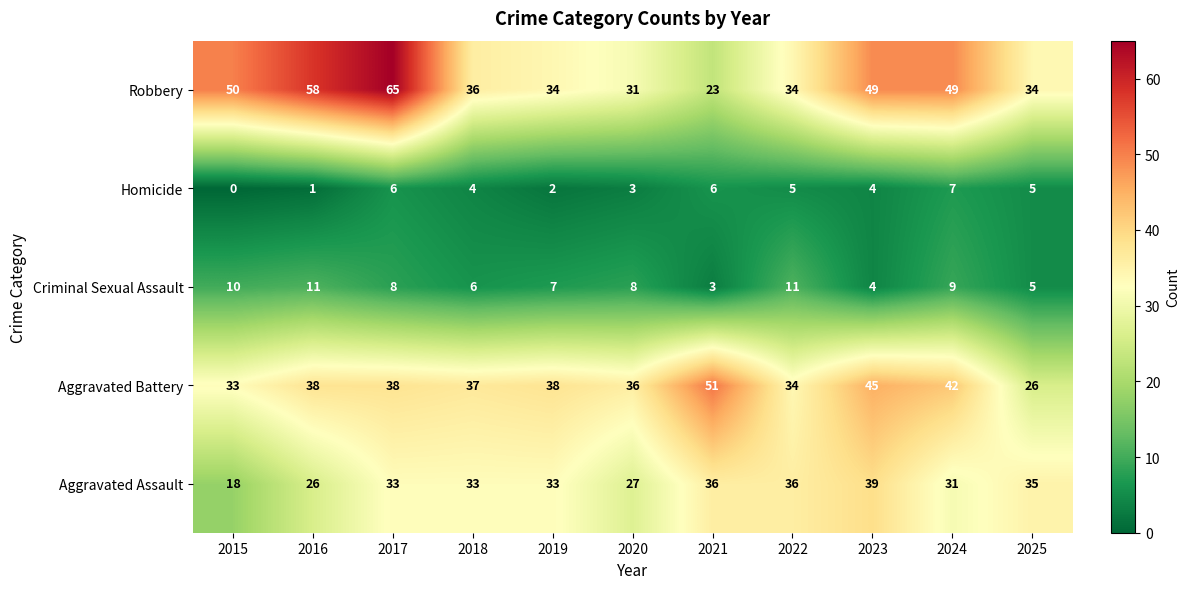

Count the number of data series in this chart.

5